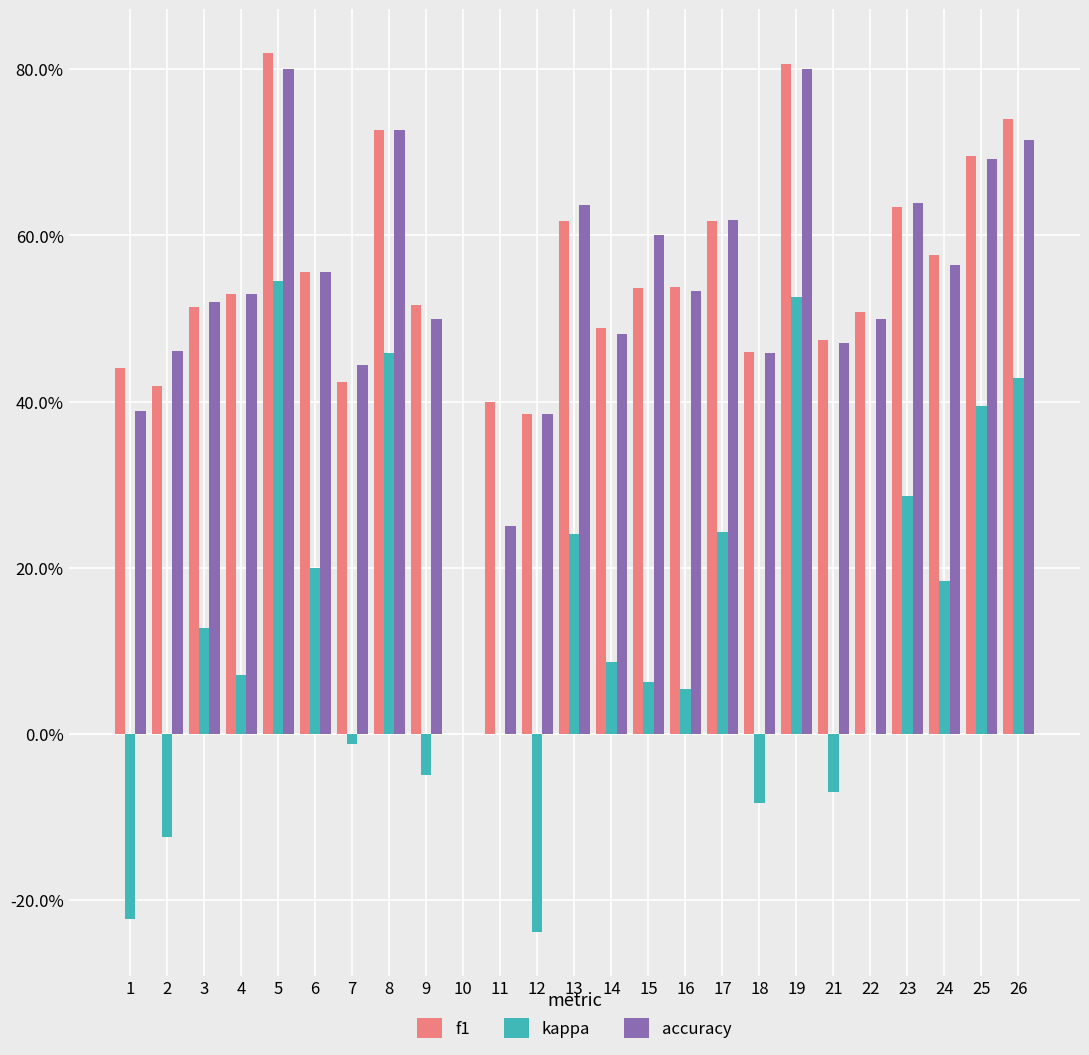

Is the value of f1 at 16 greater than the value of kappa at 9?

Yes